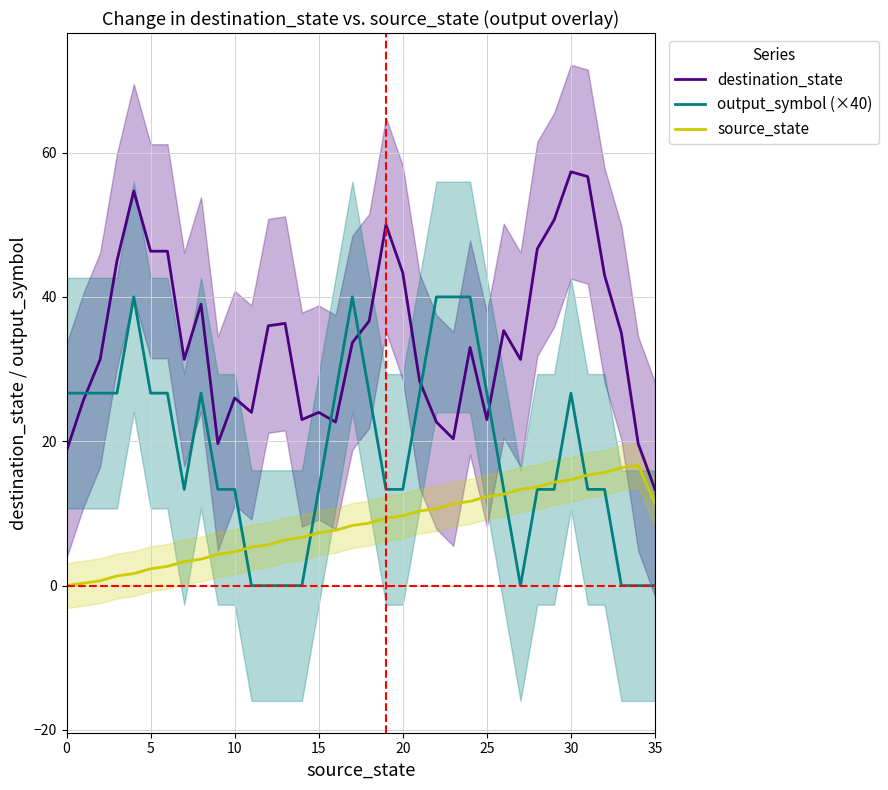

Which series has the widest spread of values?

destination_state